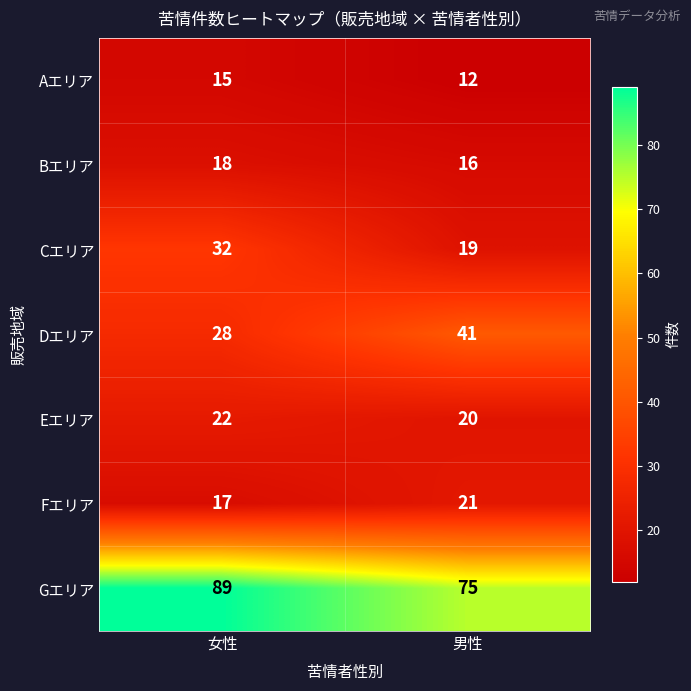

What is the minimum value shown in the chart?

12